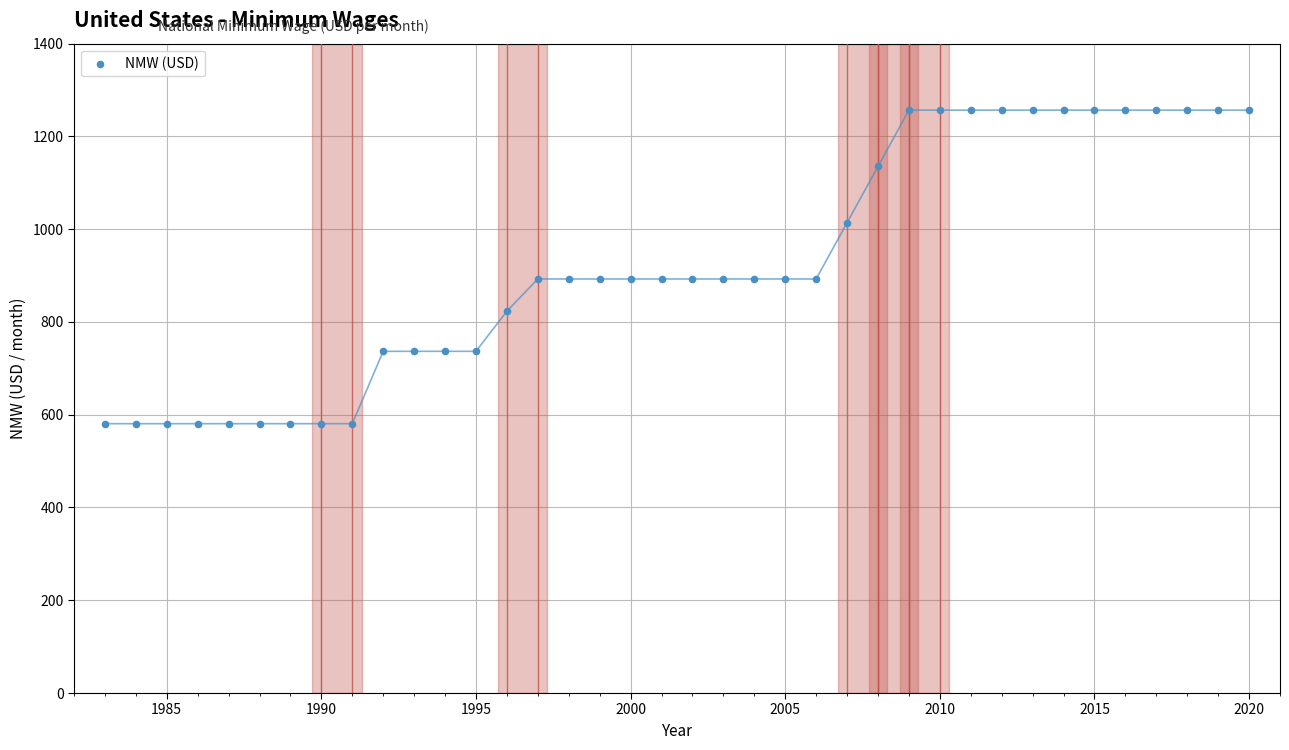

What is the range of X values (max minus min)?

37.0